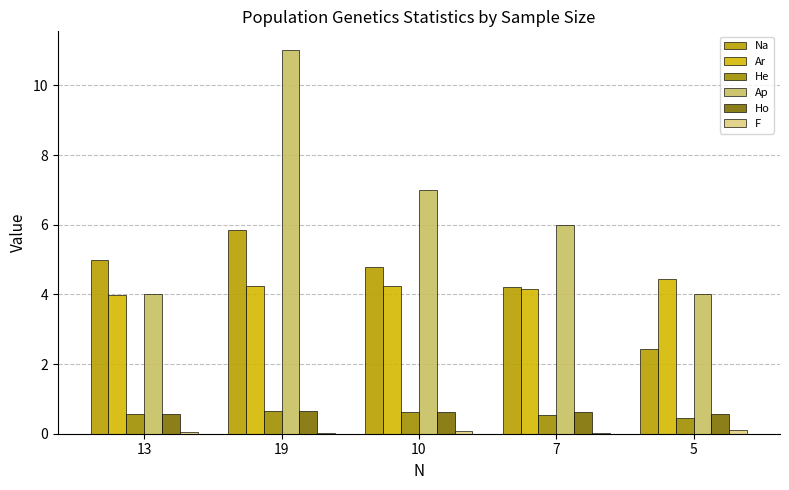

Where is He nearest to the value 0?

5